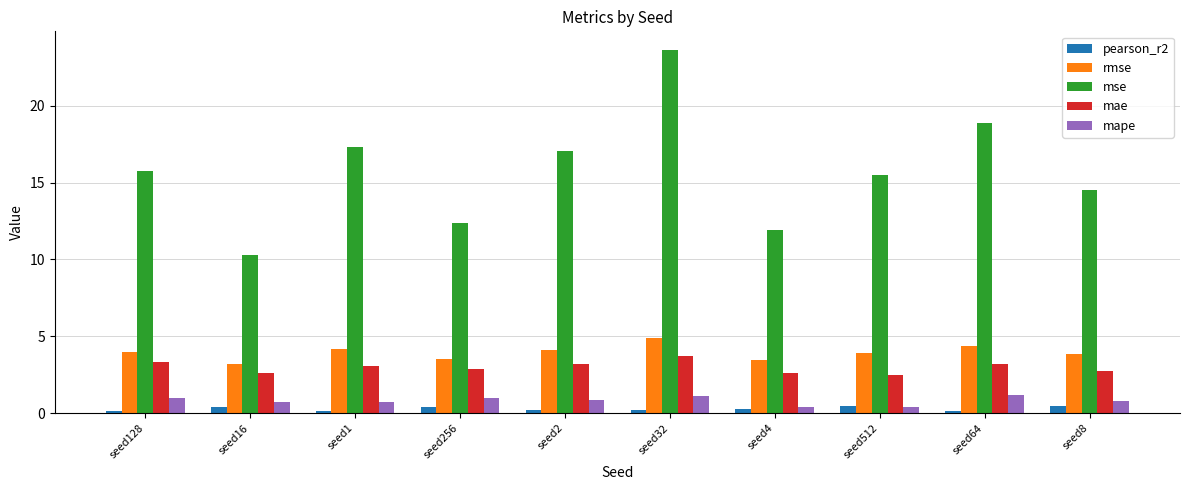

What is the smallest value displayed?

0.1